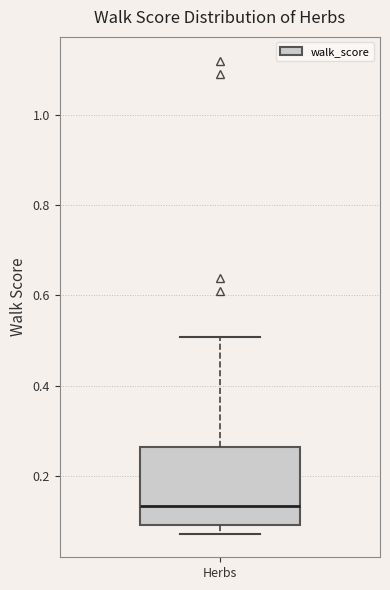

Read this box plot against the y-axis: the position of the median line, the range covered by the box, and the ends of both whiskers. The values are not printed on the chart, so give them approximately, as read against the axis.

median 0.14, box 0.10 to 0.26, whiskers 0.08 to 0.50